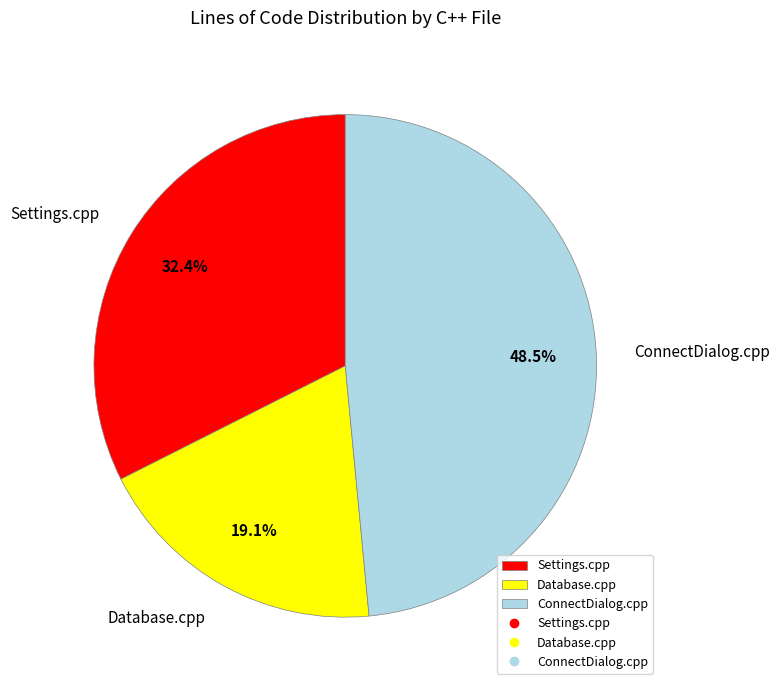

To the nearest percent, what percentage of the pie is Settings.cpp?

32%